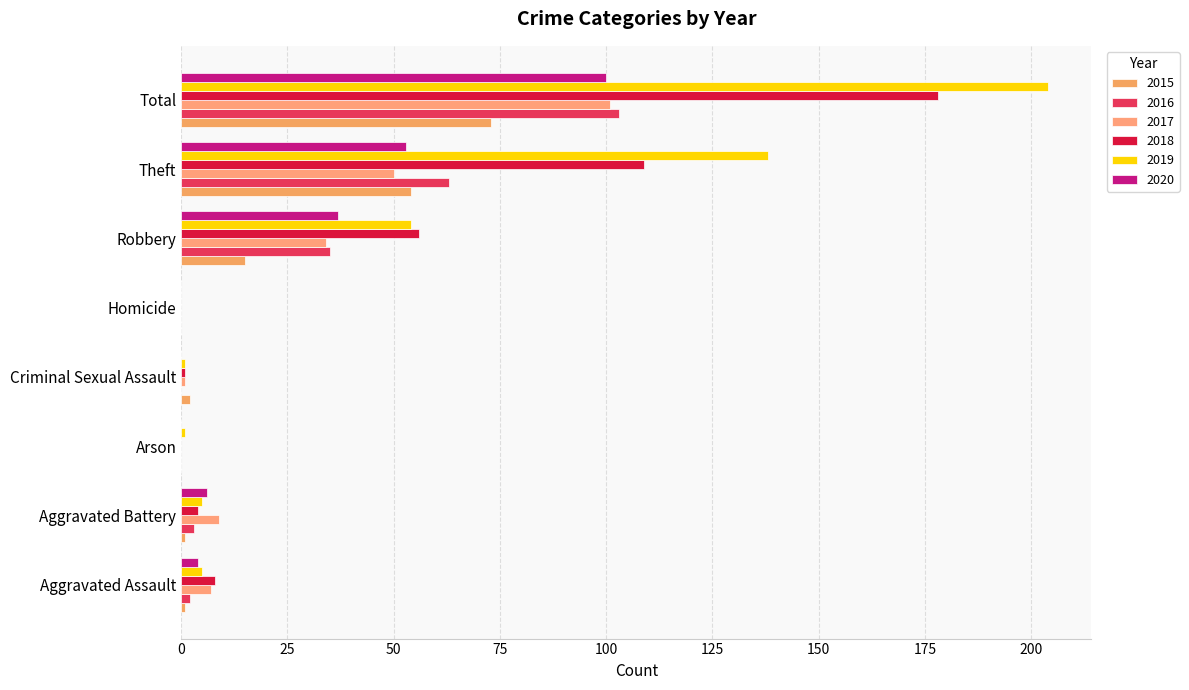

What is the value of the 2018 bar at the 1st from the left?

8